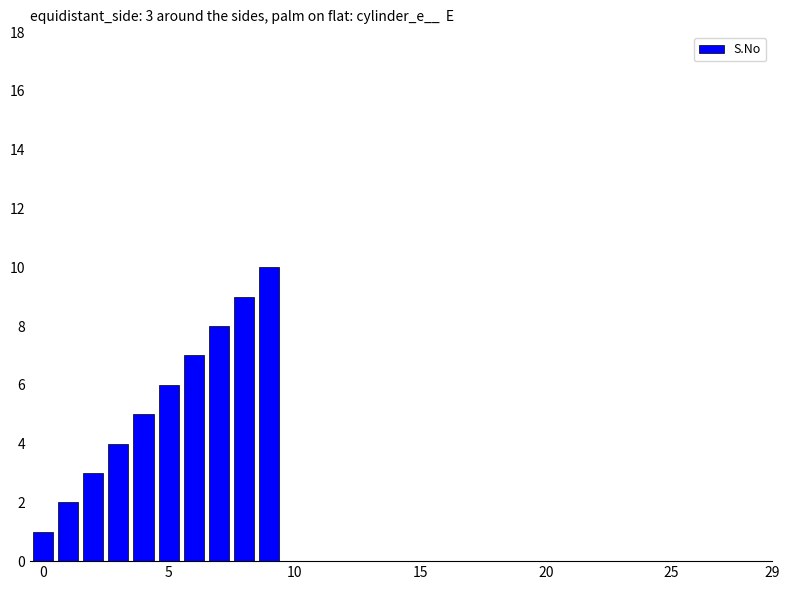

Does the chart contain stacked bars?

No